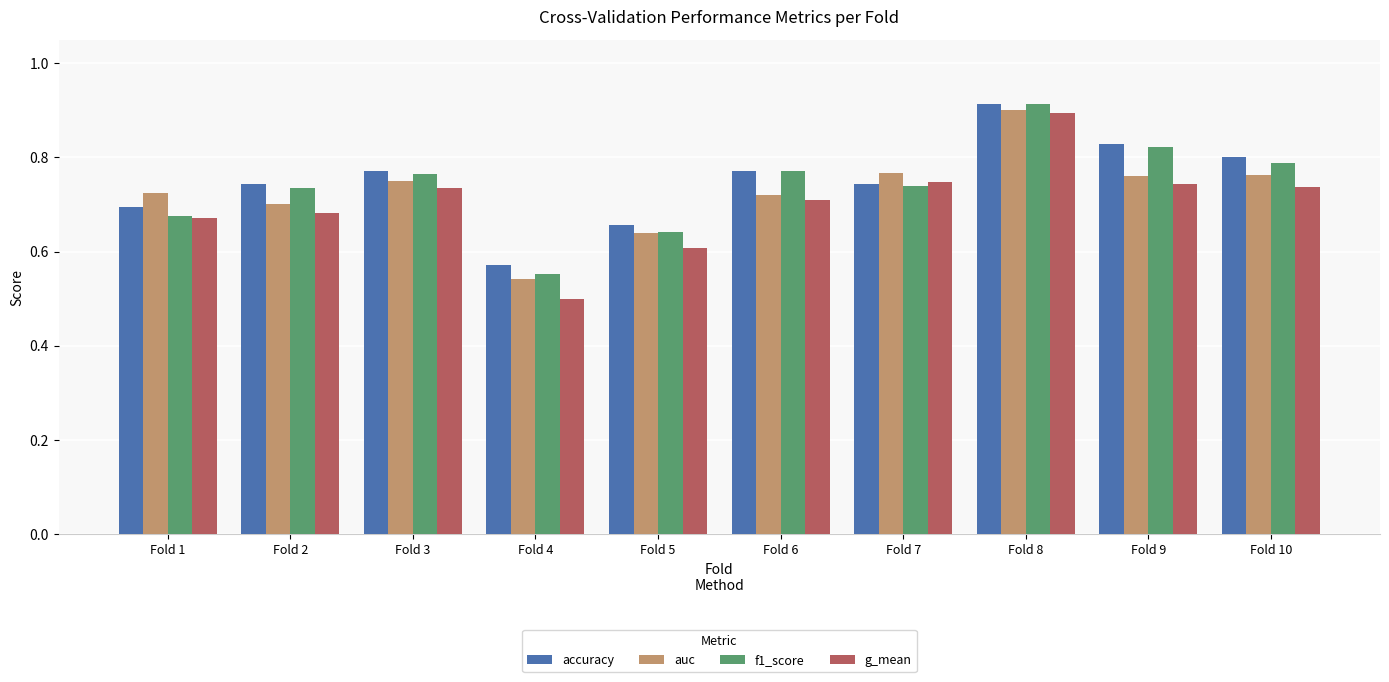

What is the sum of all auc values?

7.3